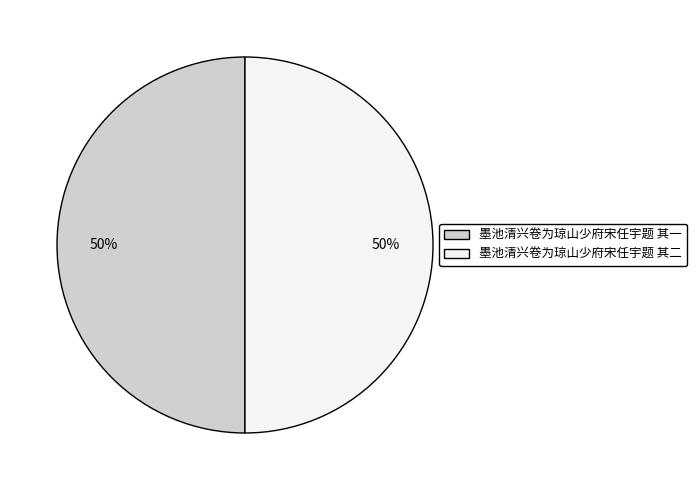

What is the ratio of the value at 墨池清兴卷为琼山少府宋任宇题 其二 to the value at 墨池清兴卷为琼山少府宋任宇题 其一?

1.0